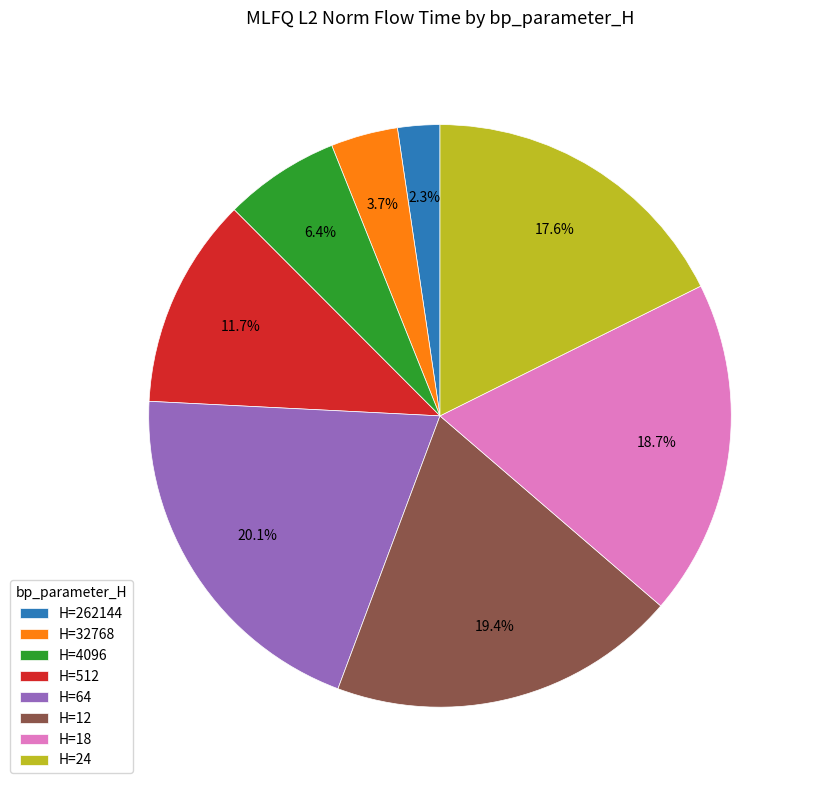

Which slice is the largest?

H=64